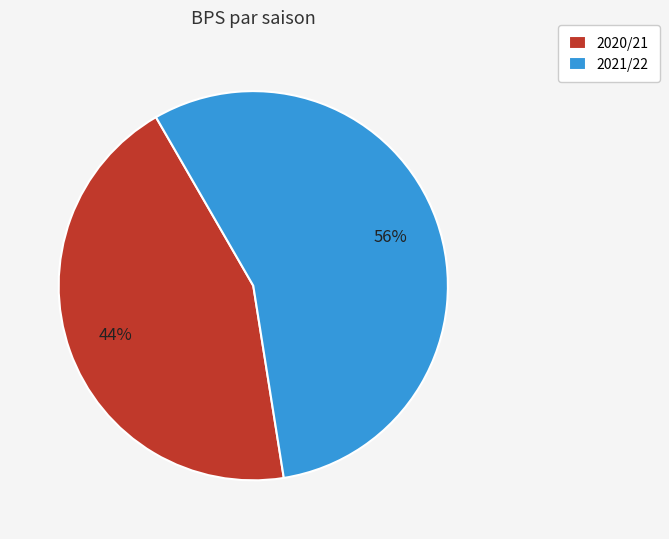

Which slice is the smallest?

2020/21